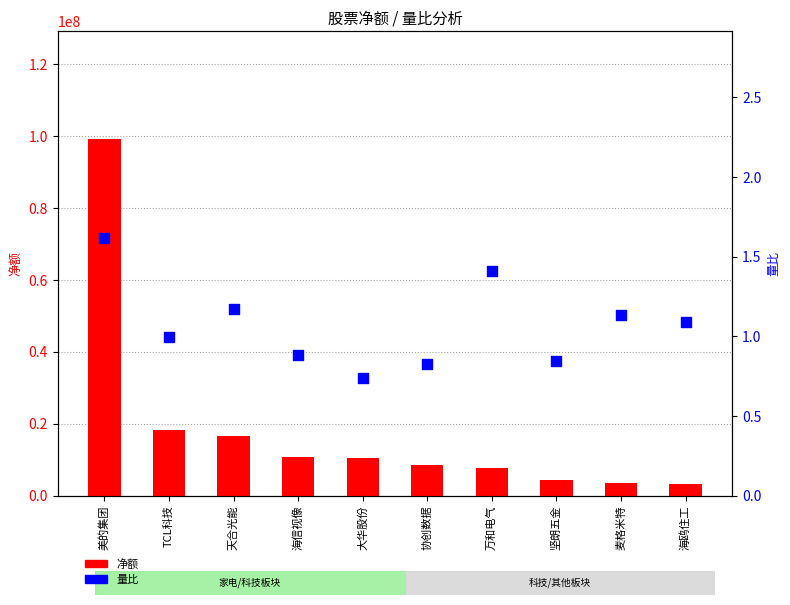

Which series reaches the minimum Y coordinate?

量比